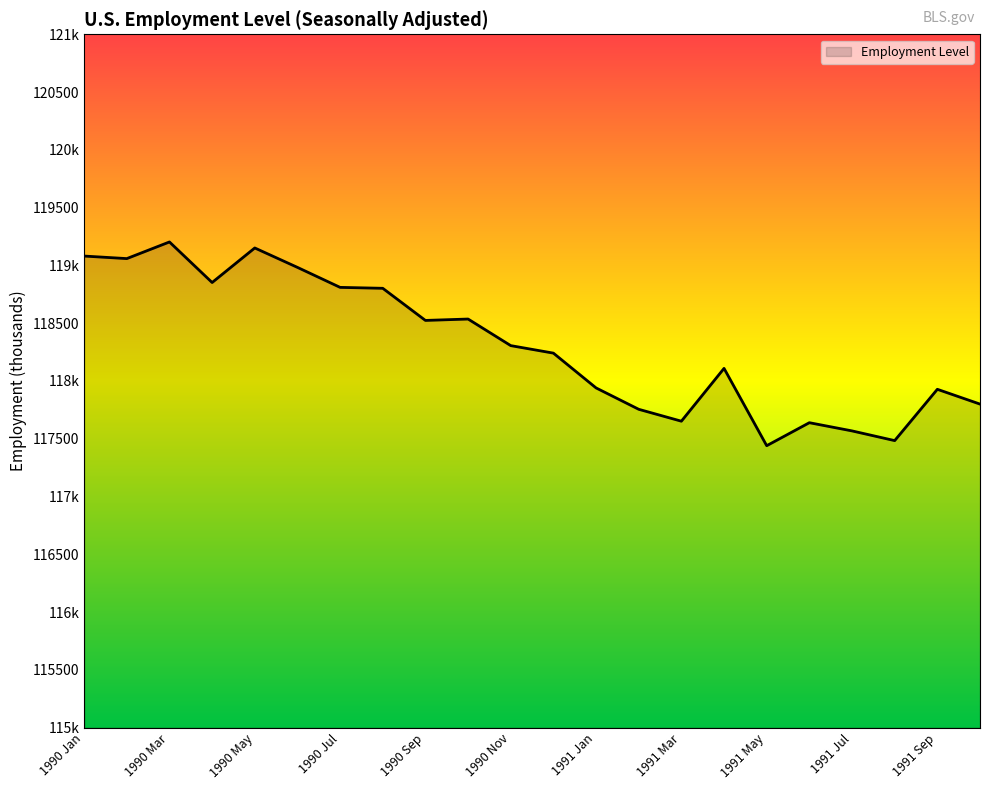

What is the value of the 18th point from the left?

117639